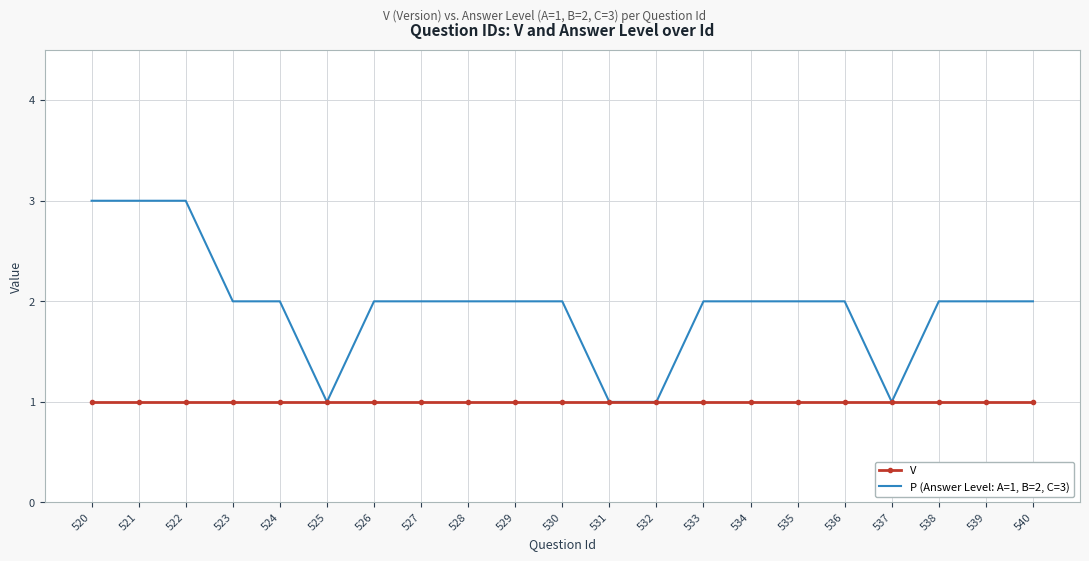

Rank the series by their maximum value, from highest to lowest.

P (Answer Level: A=1, B=2, C=3), V